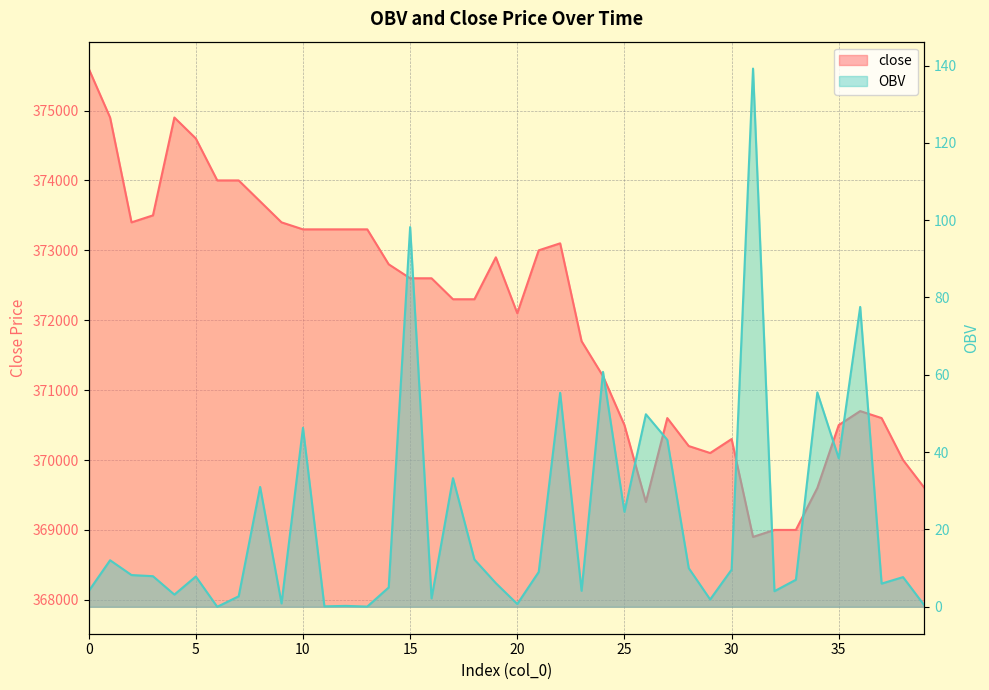

How many interior local valleys does the close series have?

5